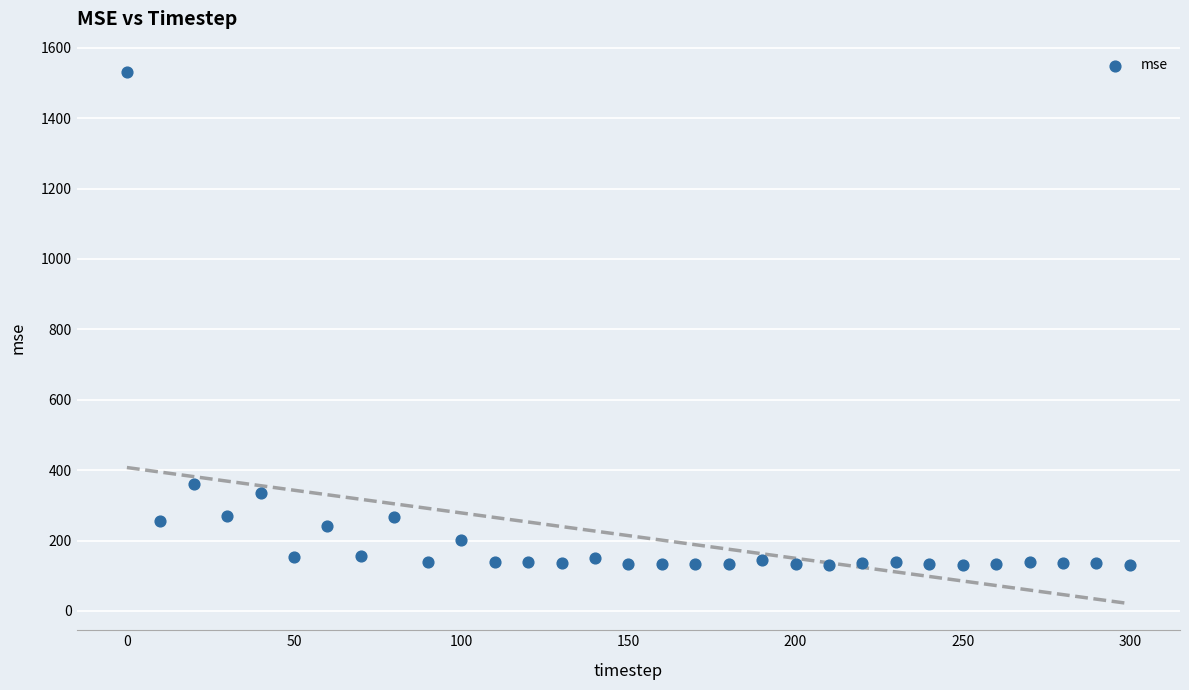

What Y value in the scatter plot is closest to 830?

359.7